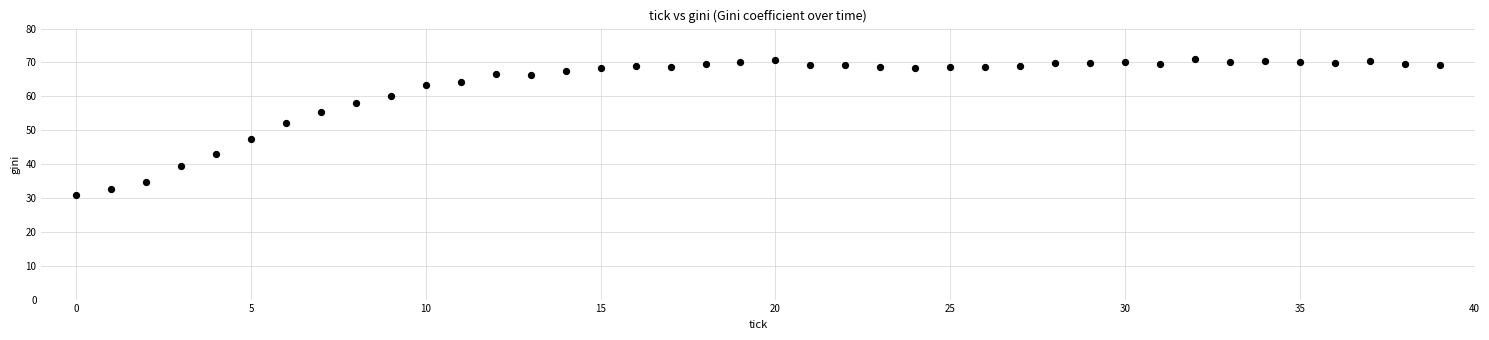

What Y value in the scatter plot is closest to 51?

52.2